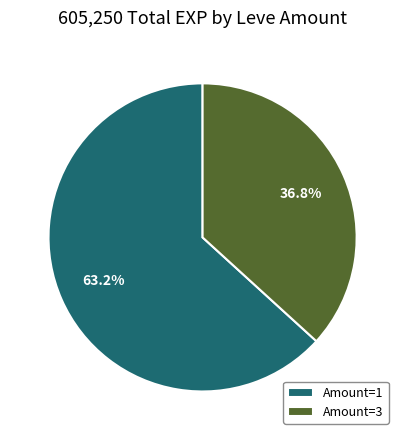

Which has a higher value, Amount=3 or Amount=1?

Amount=1